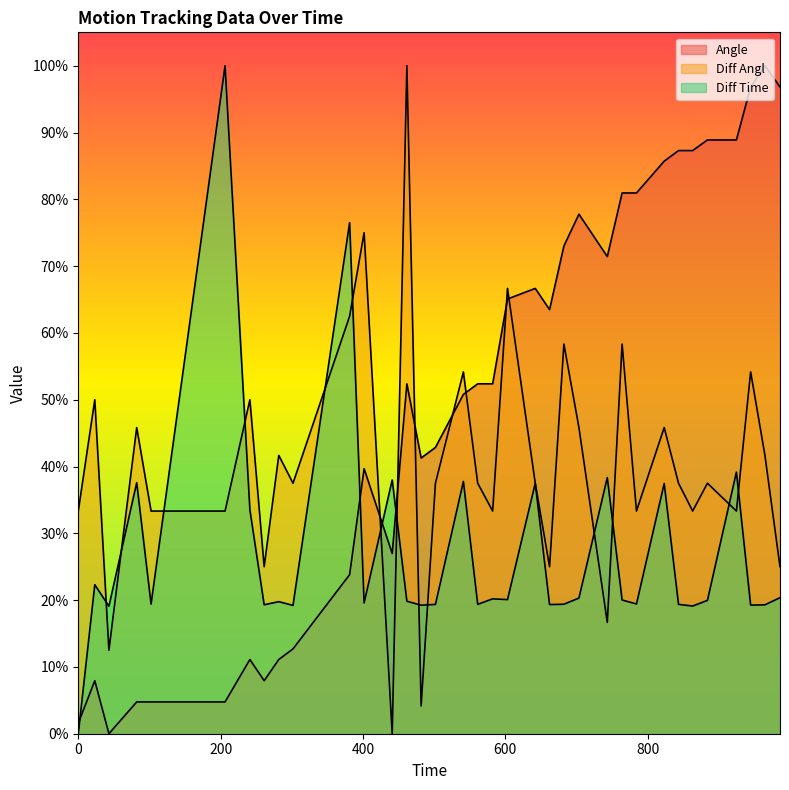

How many interior local peaks does the Angle series have?

7